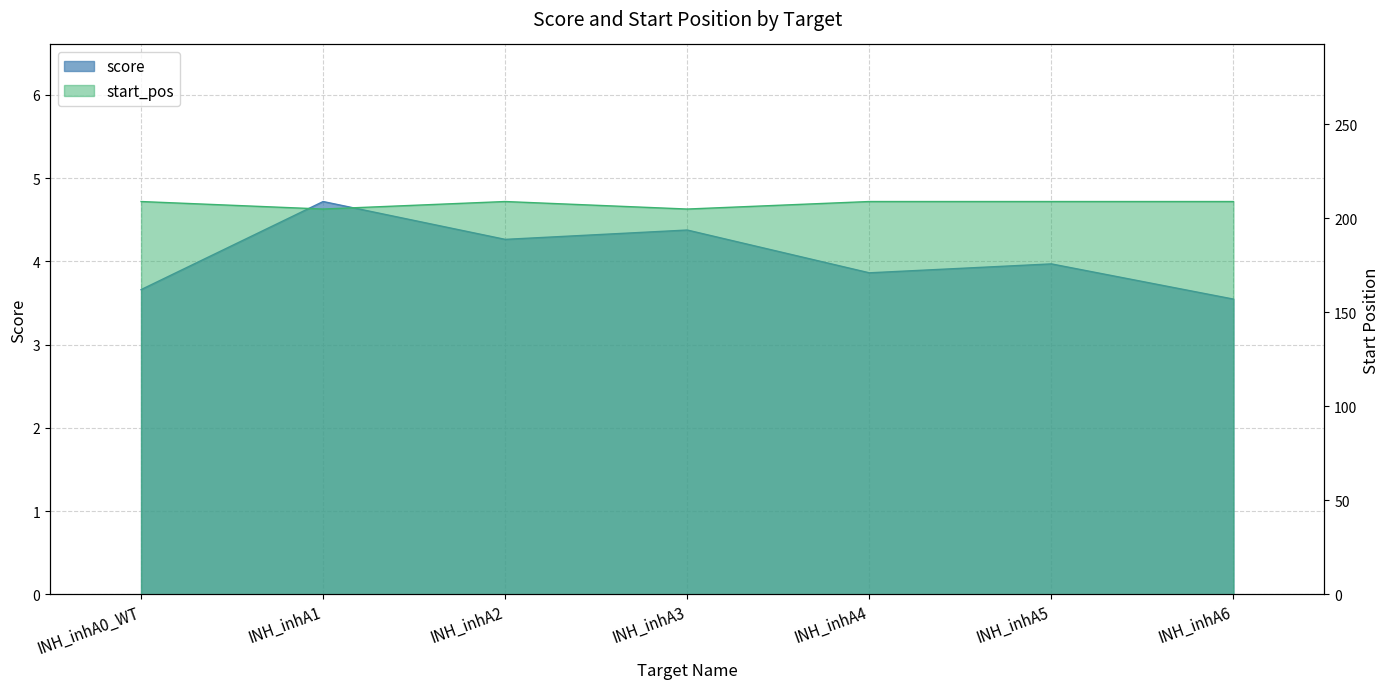

Reading left to right, what are all the values shown in this chart?

score: INH_inhA0_WT=3.7	INH_inhA1=4.7	INH_inhA2=4.3	INH_inhA3=4.4	INH_inhA4=3.9	INH_inhA5=4.0	INH_inhA6=3.5
start_pos: INH_inhA0_WT=209.0	INH_inhA1=205.0	INH_inhA2=209.0	INH_inhA3=205.0	INH_inhA4=209.0	INH_inhA5=209.0	INH_inhA6=209.0